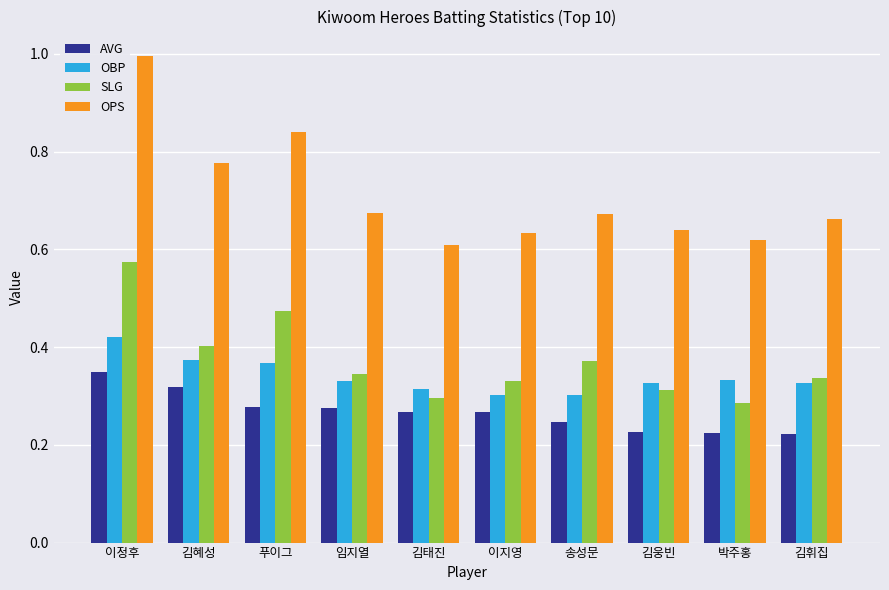

What is the sum of all SLG values?

3.7